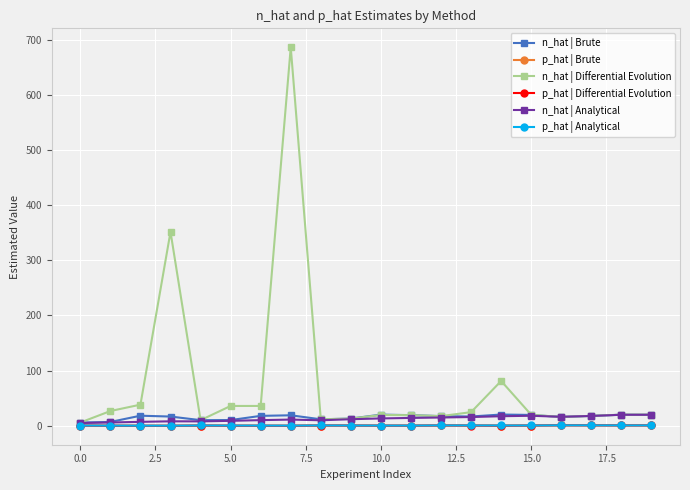

What is the greatest value displayed?

686.0